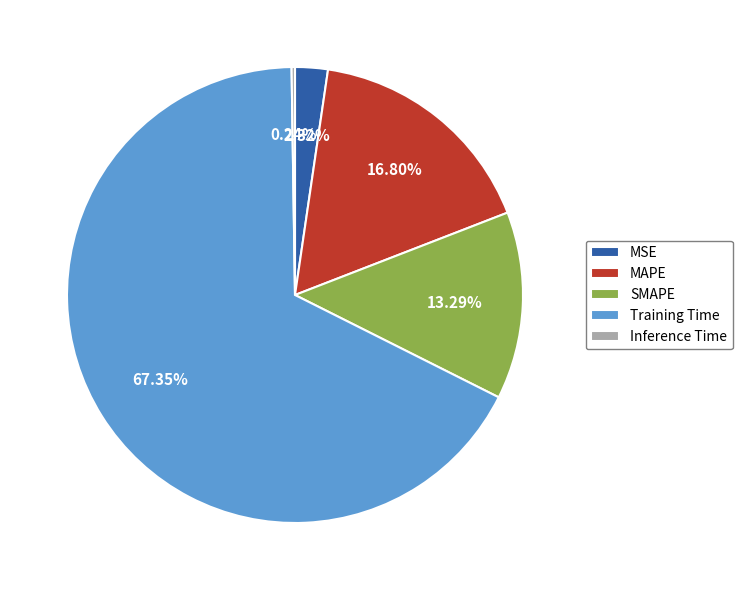

Which slice is the largest?

Training Time